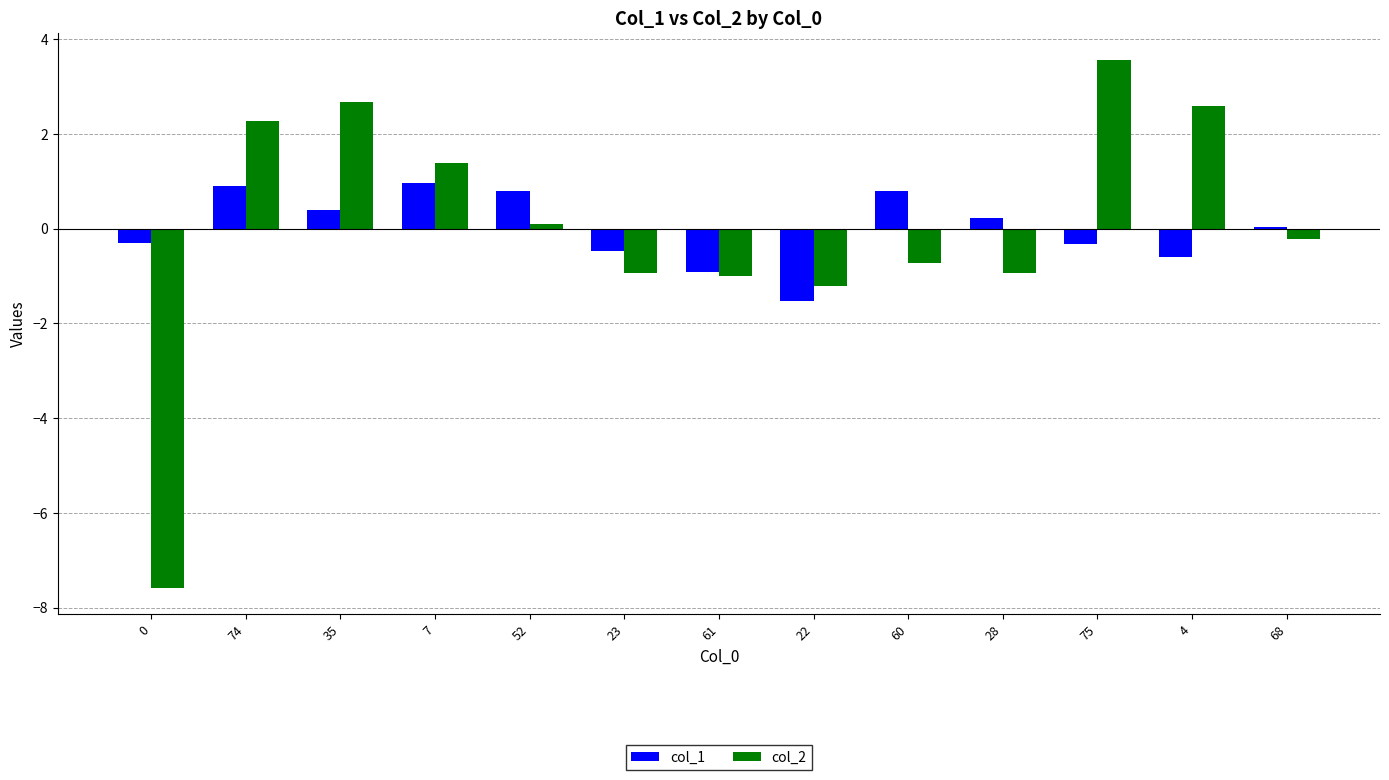

At 0, list the series in order from largest to smallest.

col_1, col_2